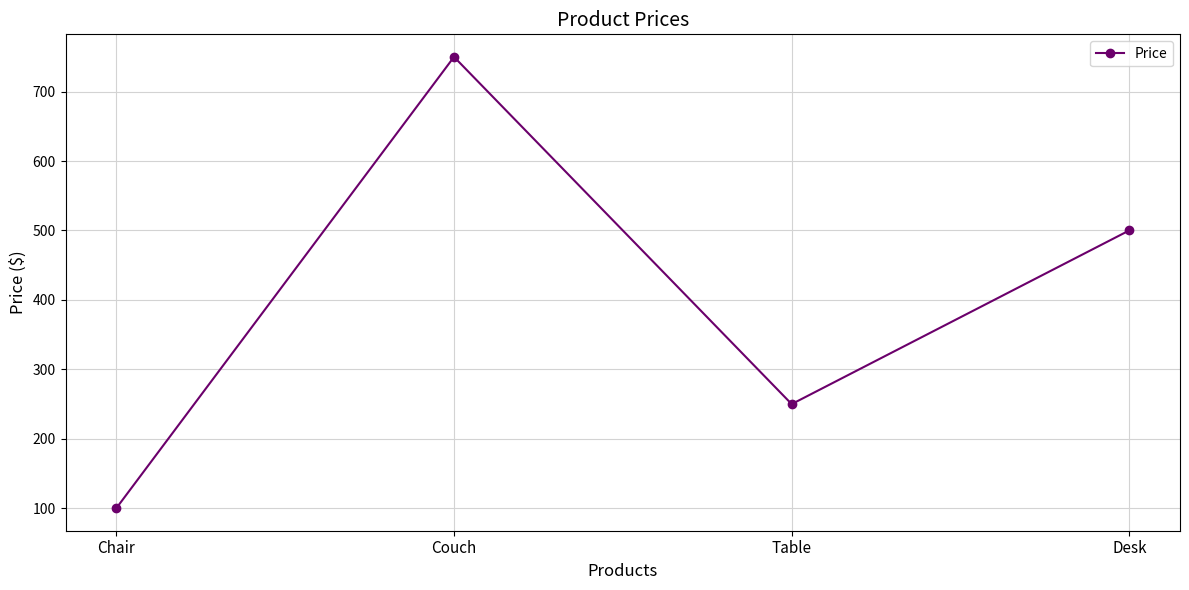

Reading left to right, transcribe all the data shown in this chart.

100.0	750.0	249.9	500.1